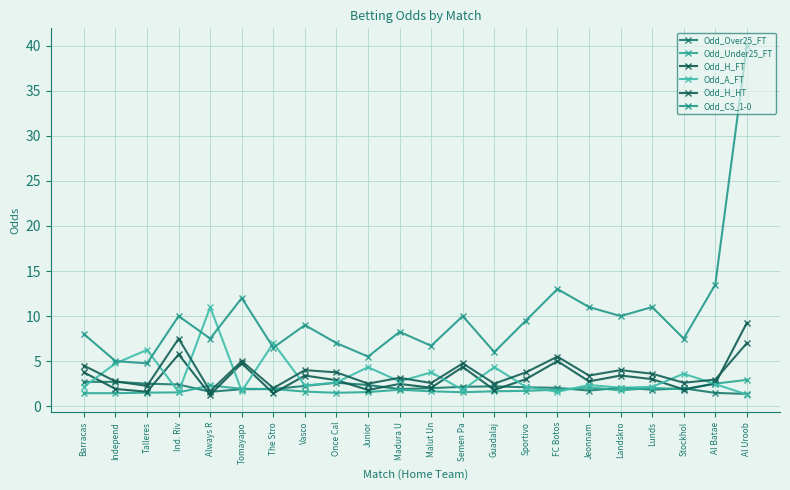

Is the value of Odd_CS_1-0 at Semen Pa greater than the value of Odd_H_FT at Jeonnam?

Yes